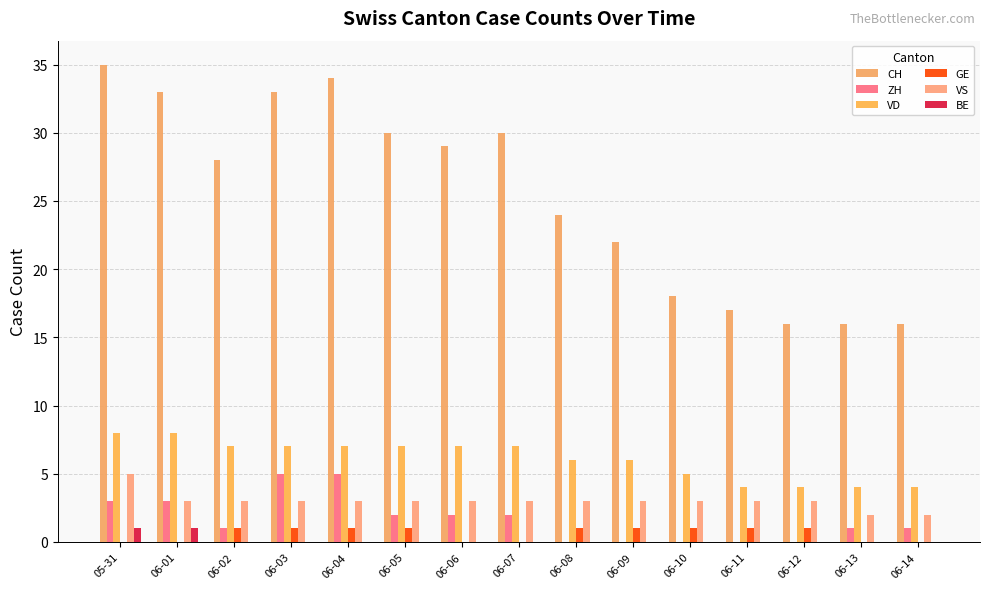

Reading left to right, list all the values displayed in this chart.

CH: 05-31=35	06-01=33	06-02=28	06-03=33	06-04=34	06-05=30	06-06=29	06-07=30	06-08=24	06-09=22	06-10=18	06-11=17	06-12=16	06-13=16	06-14=16
ZH: 05-31=3	06-01=3	06-02=1	06-03=5	06-04=5	06-05=2	06-06=2	06-07=2	06-08=0	06-09=0	06-10=0	06-11=0	06-12=0	06-13=1	06-14=1
VD: 05-31=8	06-01=8	06-02=7	06-03=7	06-04=7	06-05=7	06-06=7	06-07=7	06-08=6	06-09=6	06-10=5	06-11=4	06-12=4	06-13=4	06-14=4
GE: 05-31=0	06-01=0	06-02=1	06-03=1	06-04=1	06-05=1	06-06=0	06-07=0	06-08=1	06-09=1	06-10=1	06-11=1	06-12=1	06-13=0	06-14=0
VS: 05-31=5	06-01=3	06-02=3	06-03=3	06-04=3	06-05=3	06-06=3	06-07=3	06-08=3	06-09=3	06-10=3	06-11=3	06-12=3	06-13=2	06-14=2
BE: 05-31=1	06-01=1	06-02=0	06-03=0	06-04=0	06-05=0	06-06=0	06-07=0	06-08=0	06-09=0	06-10=0	06-11=0	06-12=0	06-13=0	06-14=0